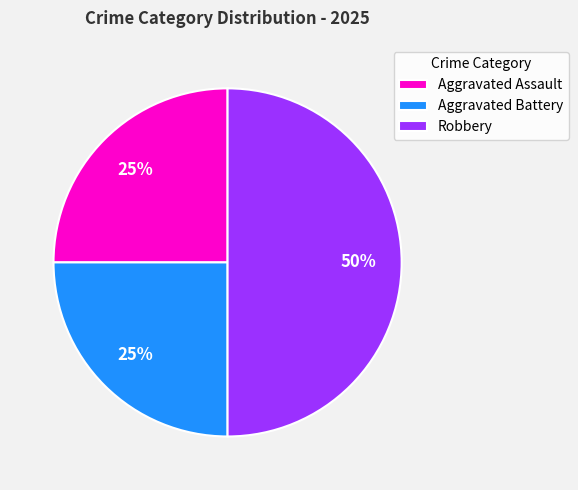

Which has a higher value, Aggravated Assault or Robbery?

Robbery